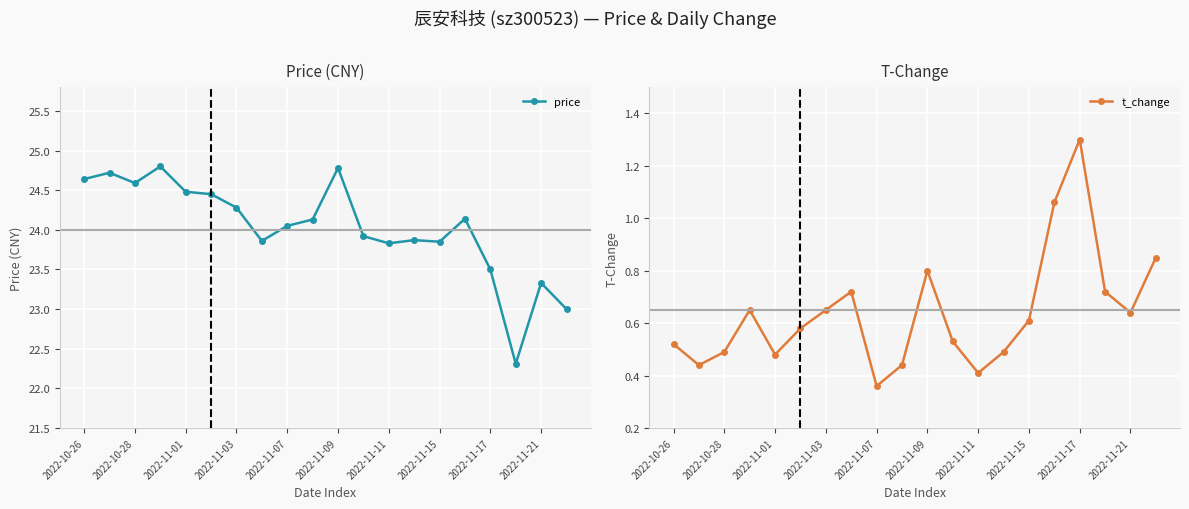

How many distinct data groups are displayed?

2